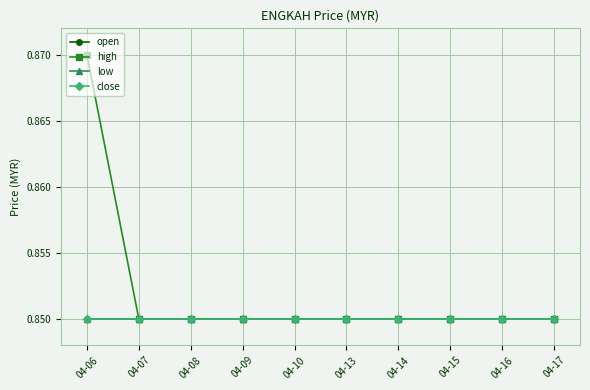

What is the average value of the low series?

0.8